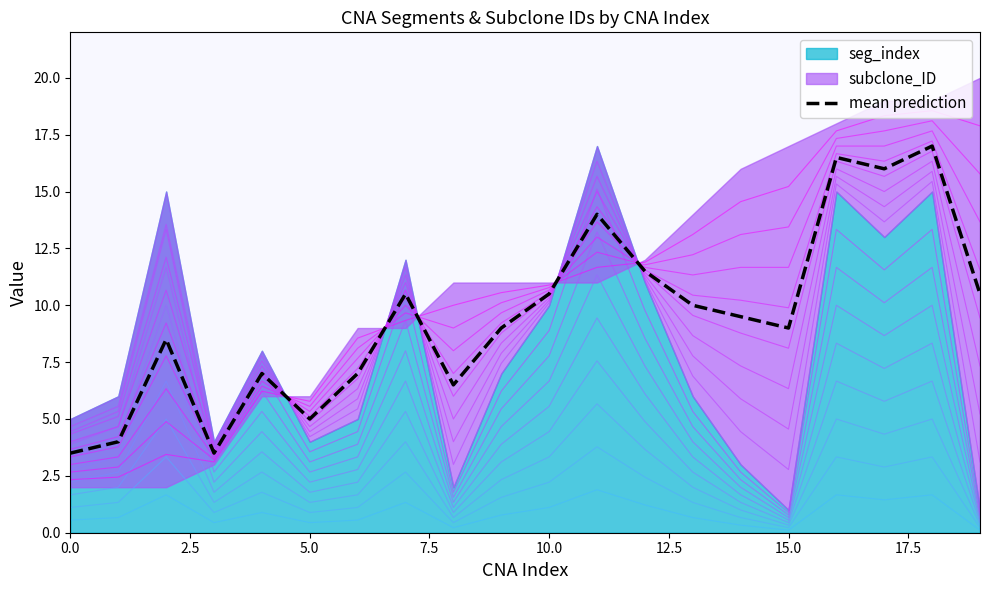

Reading left to right, list all the values displayed in this chart.

3.5	4.0	8.5	3.5	7.0	5.0	7.0	10.5	6.5	9.0	10.5	14.0	11.5	10.0	9.5	9.0	16.5	16.0	17.0	10.5